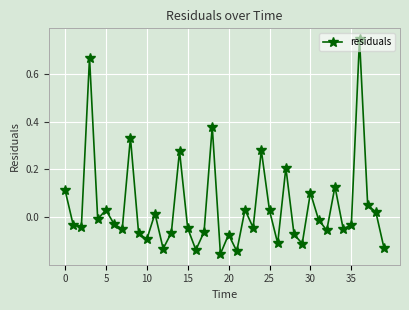

What is the difference between the maximum and minimum values?

0.9